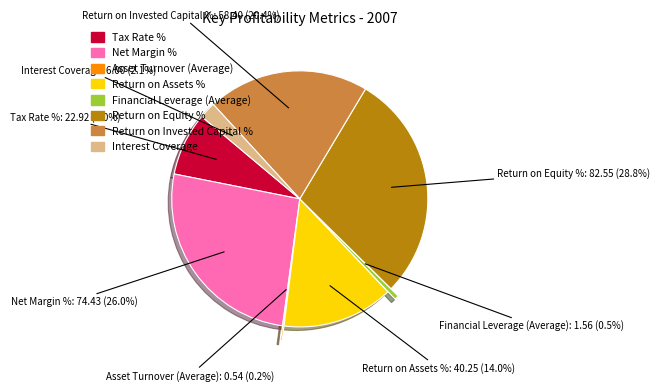

Is there any slice that represents more than half of the pie?

No